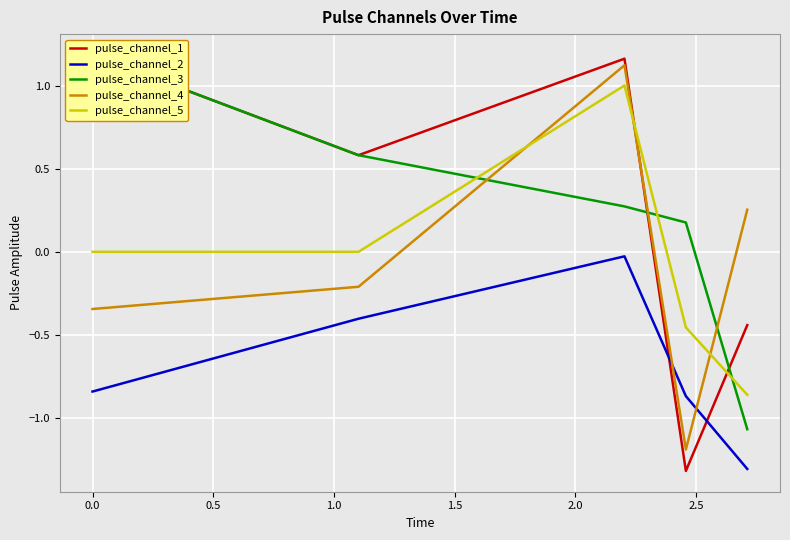

How many intersections are there between pulse_channel_2 and pulse_channel_4?

2